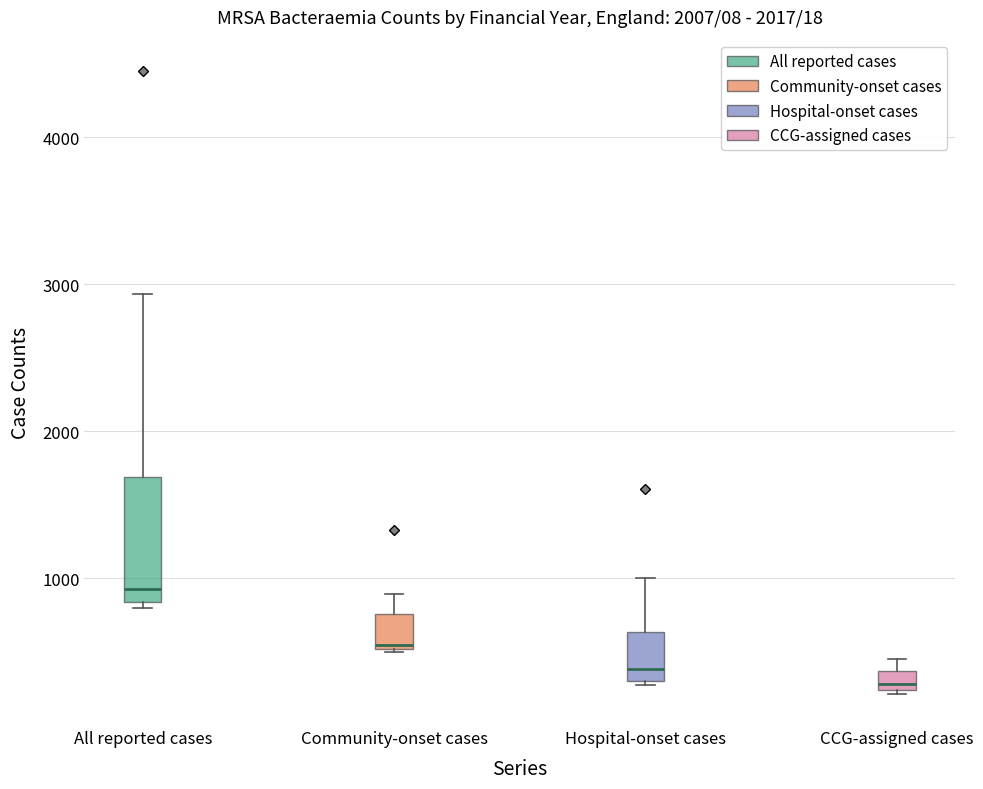

Comparing the boxes themselves (not the whiskers), which one is the tallest?

All reported cases